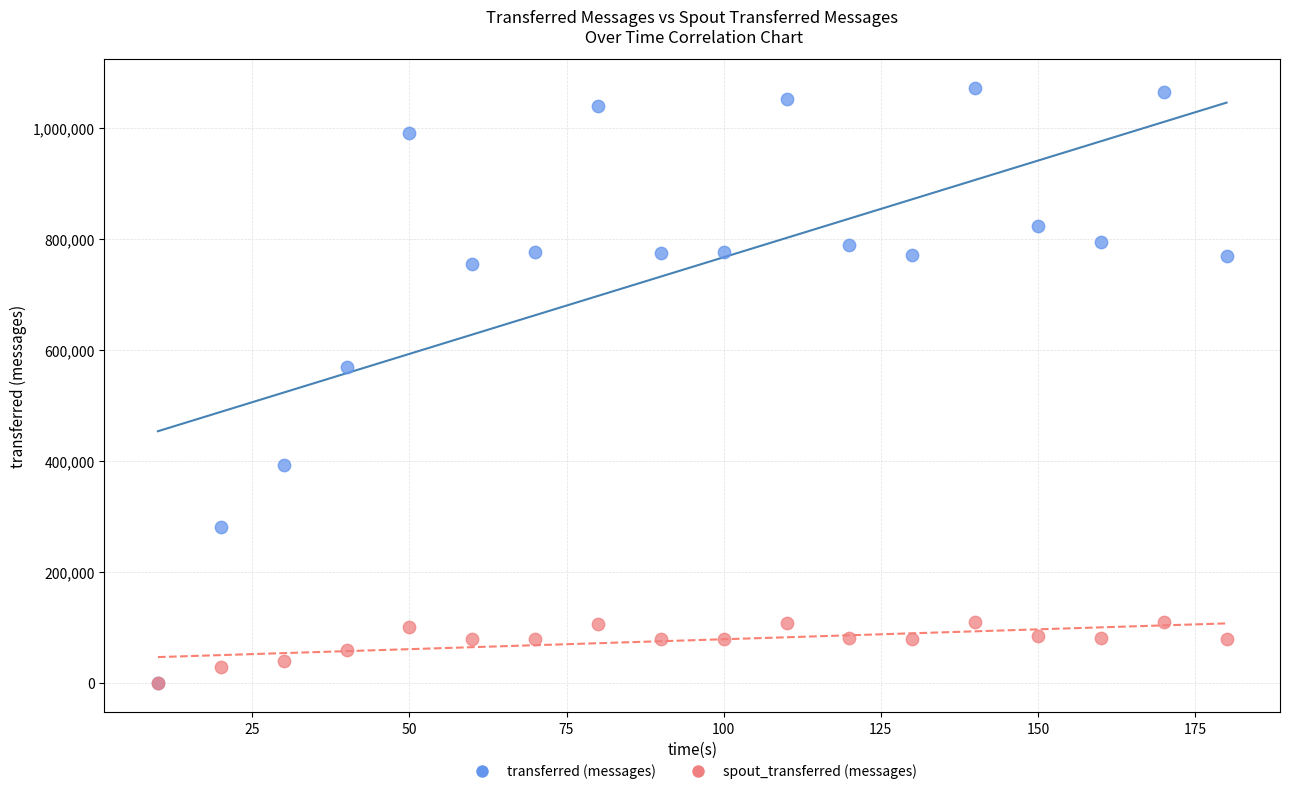

What are all the series names shown in the legend?

transferred (messages), spout_transferred (messages)